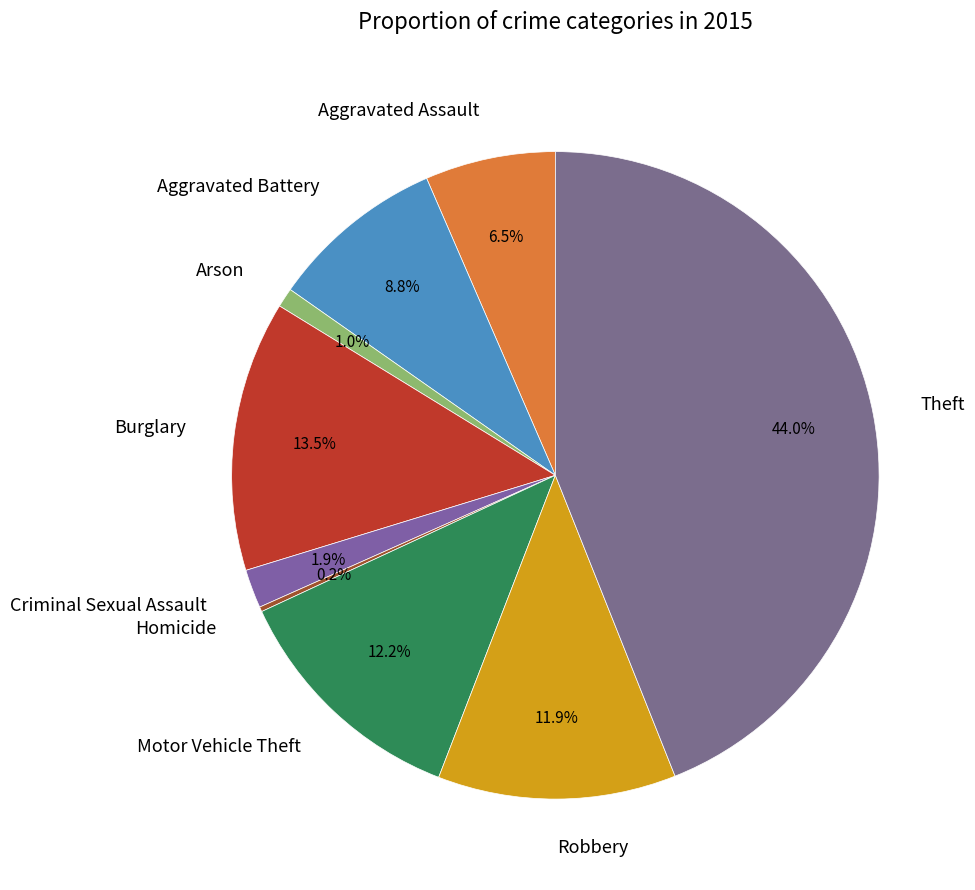

To the nearest percent, what portion does Motor Vehicle Theft represent?

12%